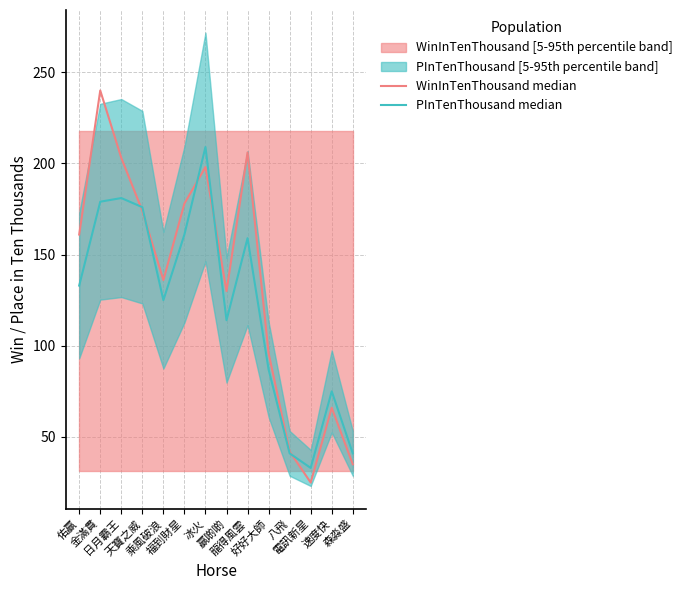

At 好好大師, list the series in order from smallest to largest.

PInTenThousand median, WinInTenThousand median